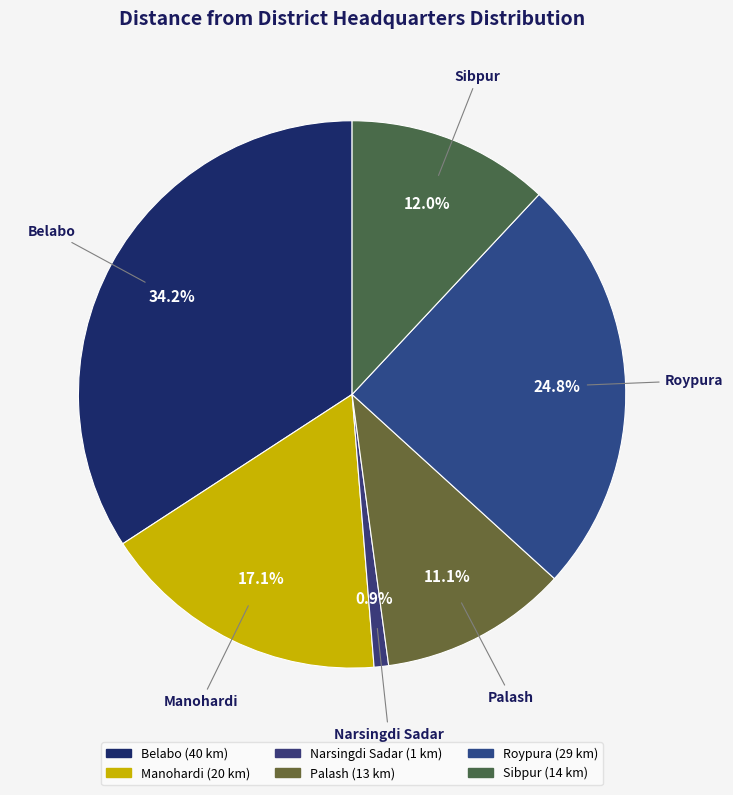

Between Narsingdi Sadar and Manohardi, which is larger?

Manohardi